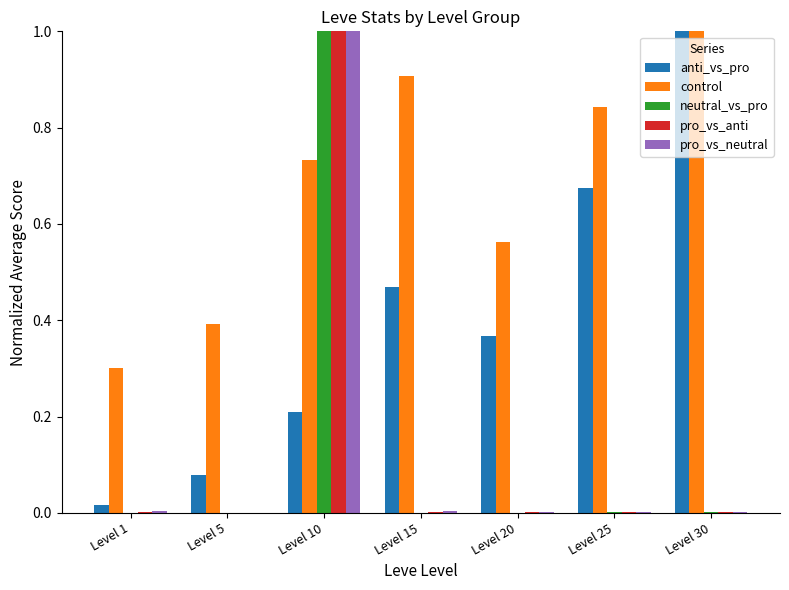

Which category has the highest value in the pro_vs_anti series?

Level 10